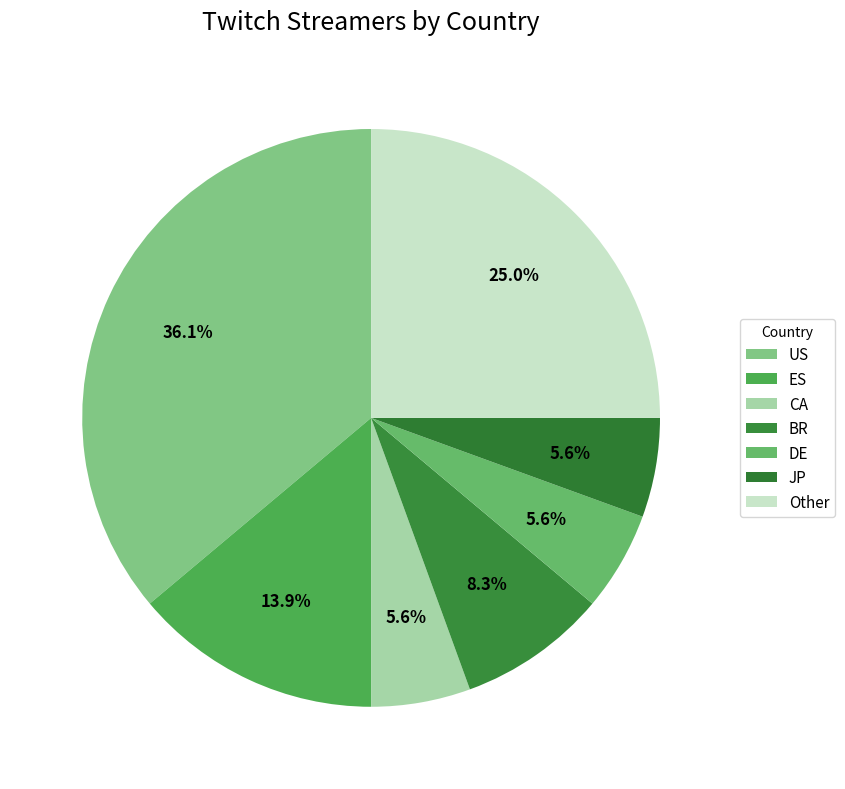

To the nearest percent, what is the average slice percentage?

14%